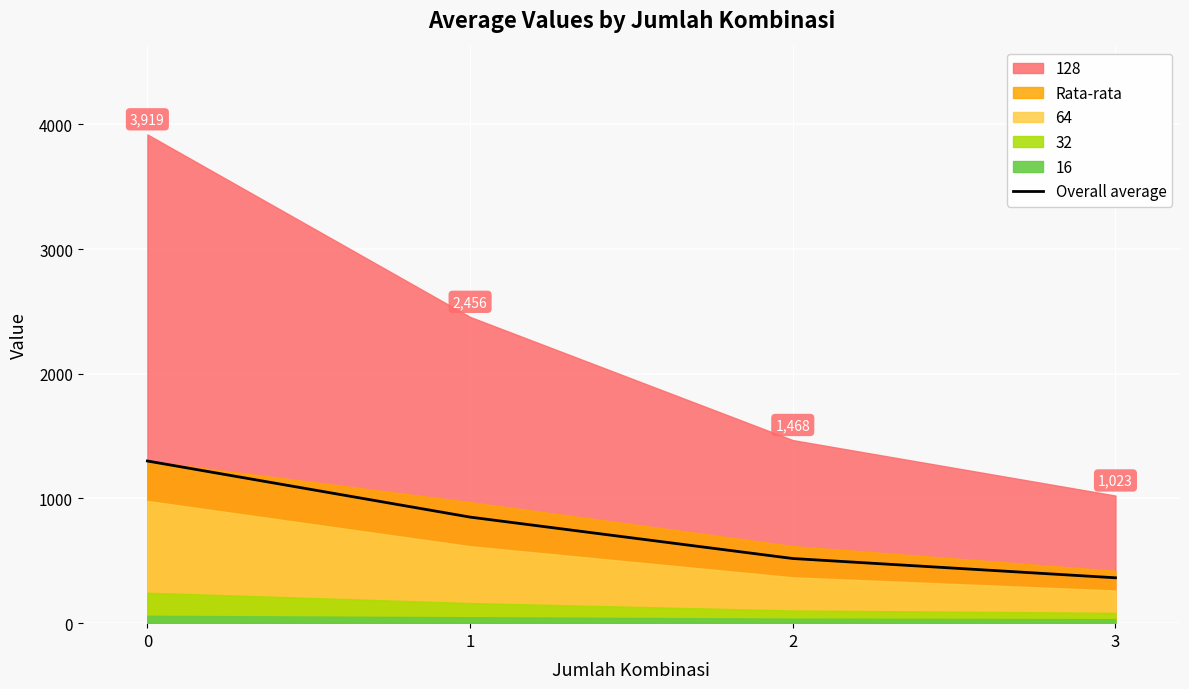

How many lines are shown in the chart?

1